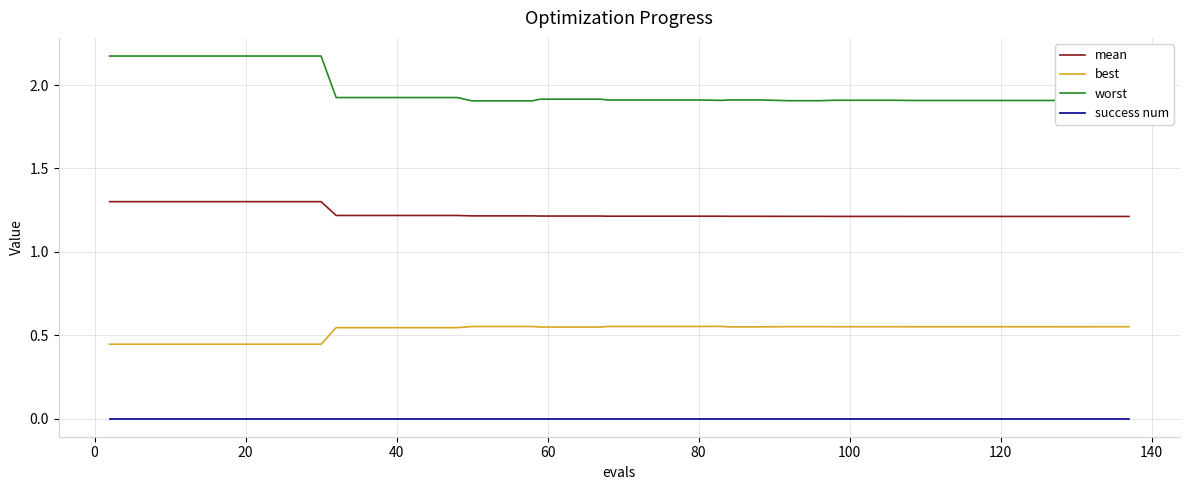

Which series has the widest spread of values?

worst